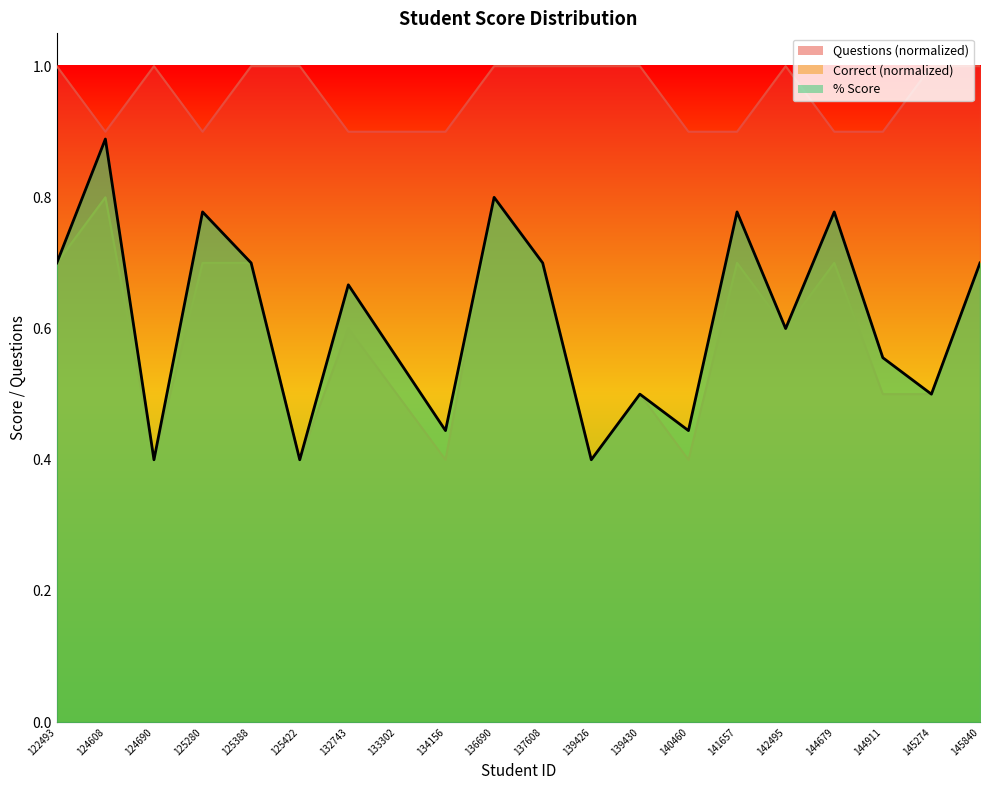

Reading left to right, extract all data points from this chart.

% Score: 0.7	0.9	0.4	0.8	0.7	0.4	0.7	0.6	0.4	0.8	0.7	0.4	0.5	0.4	0.8	0.6	0.8	0.6	0.5	0.7
Correct: 0.7	0.8	0.4	0.7	0.7	0.4	0.6	0.5	0.4	0.8	0.7	0.4	0.5	0.4	0.7	0.6	0.7	0.5	0.5	0.7
Questions: 1.0	0.9	1.0	0.9	1.0	1.0	0.9	0.9	0.9	1.0	1.0	1.0	1.0	0.9	0.9	1.0	0.9	0.9	1.0	1.0